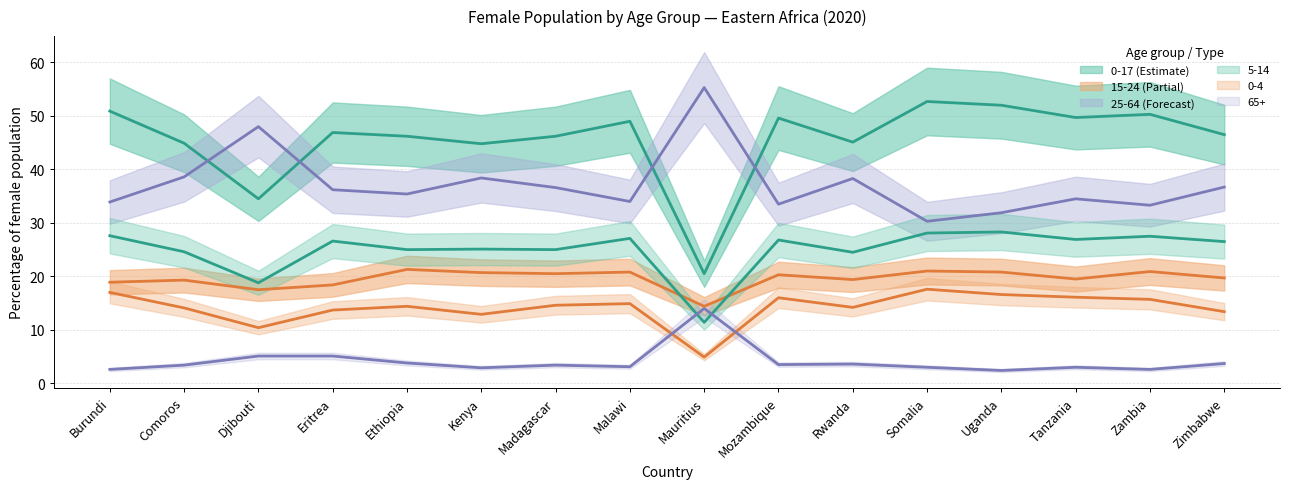

What is the approximate value of 0-17 at Zambia?

50.3